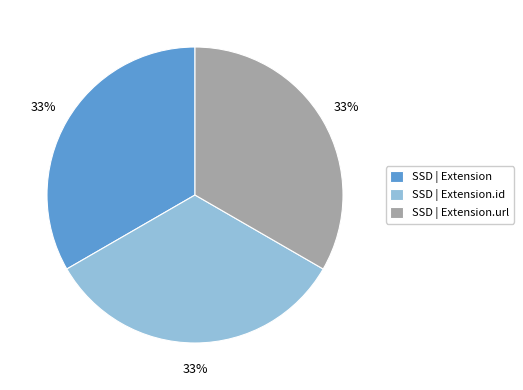

Approximately how many times larger is the value at SSD | Extension compared to SSD | Extension.url?

1.0